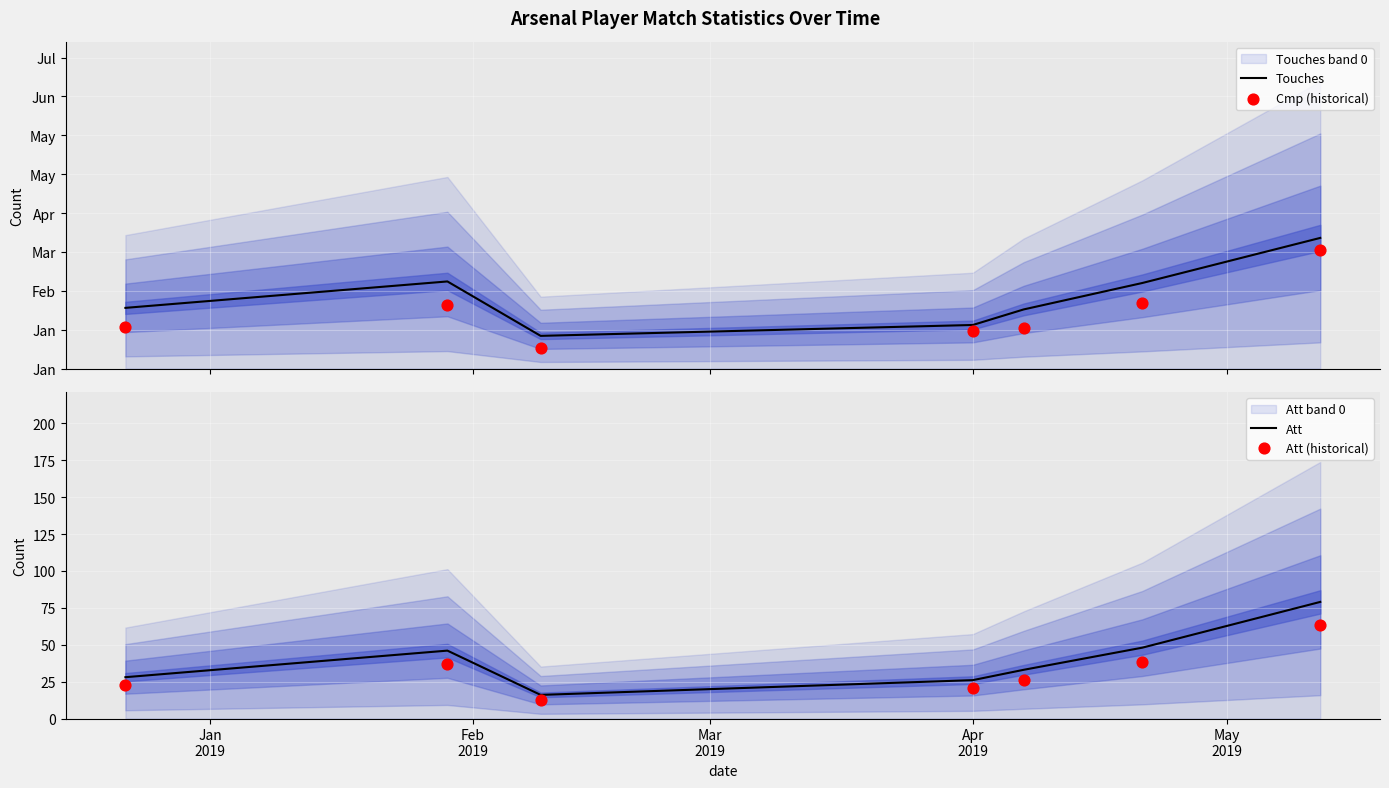

Which series contains the highest Y value?

Touches